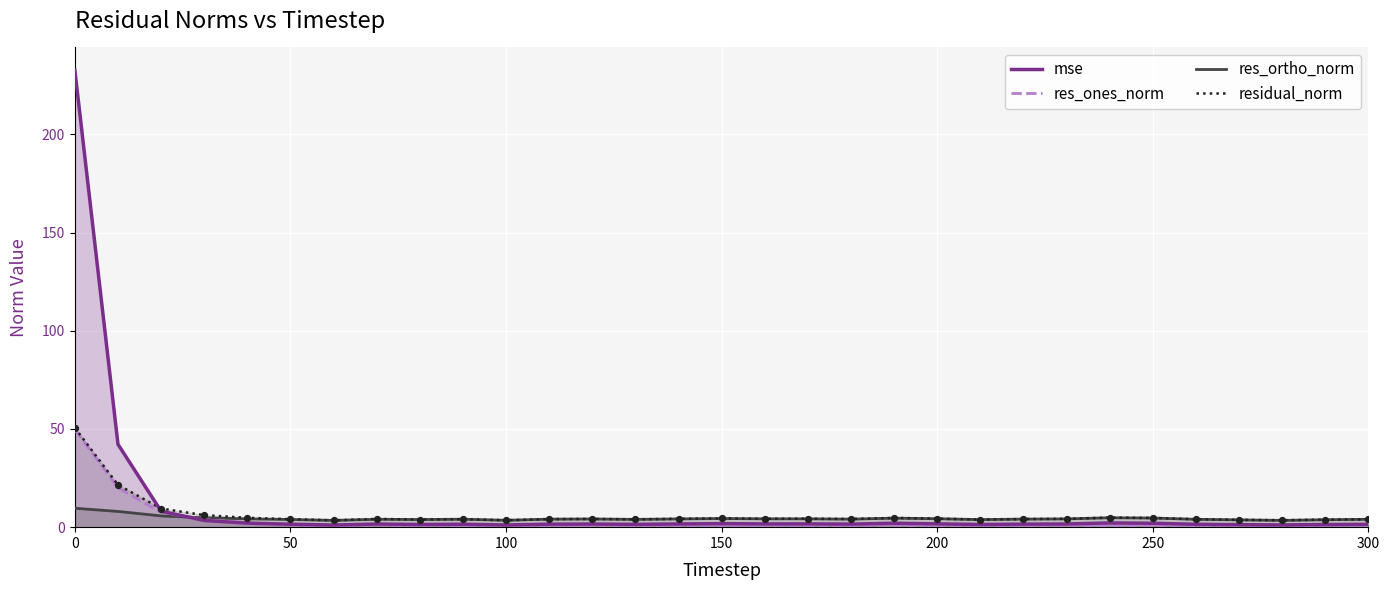

Which series has the largest total across all categories?

mse